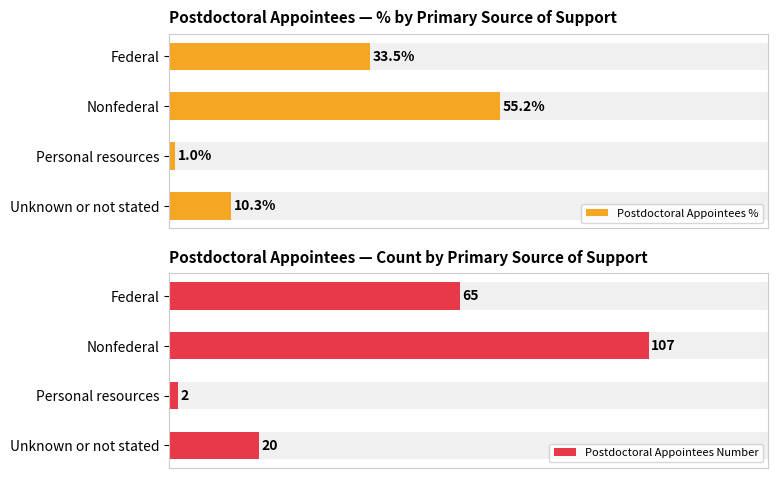

Is it true that Postdoctoral Appointees % equals 44.5 at Federal?

False